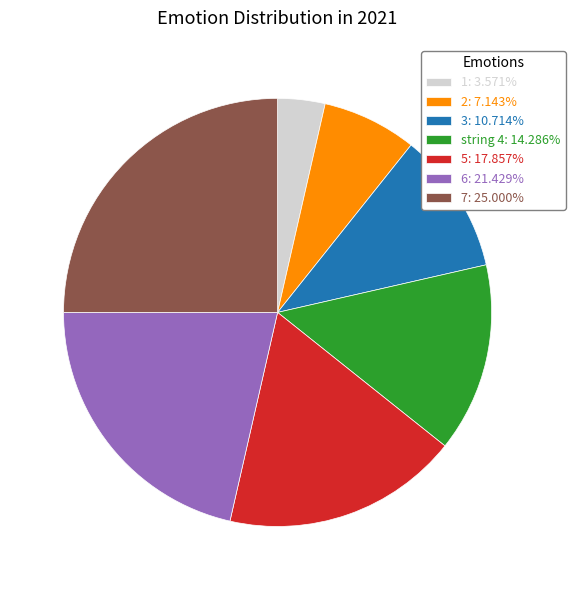

What is the ratio of the value at 6: 21.429% to the value at 5: 17.857%?

1.2